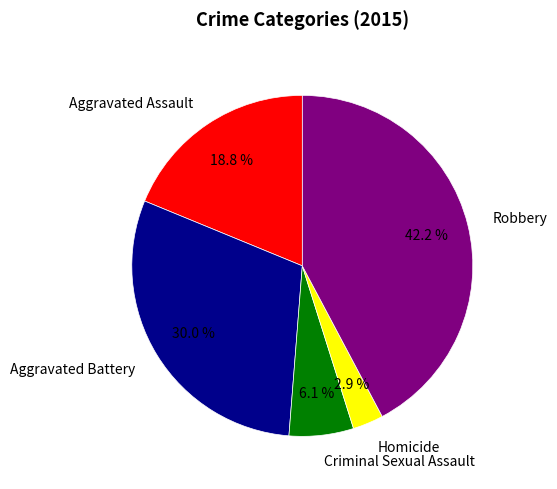

Is it true that Robbery is 42% of the pie?

True